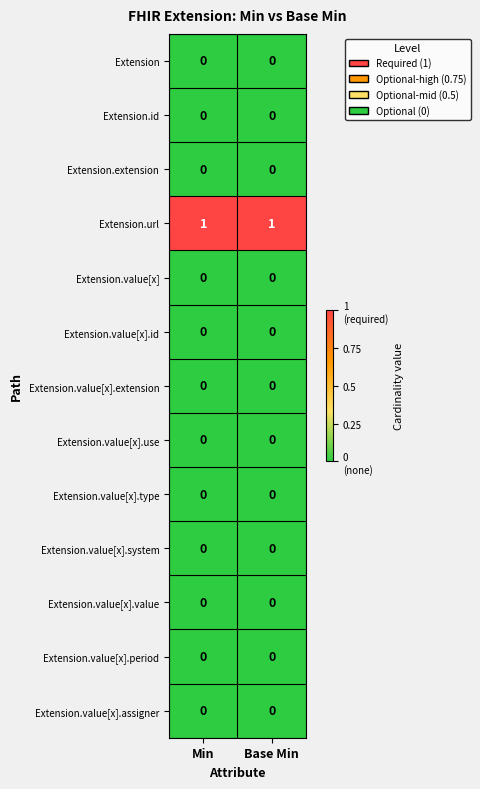

Which series has the largest total across all categories?

Extension.url